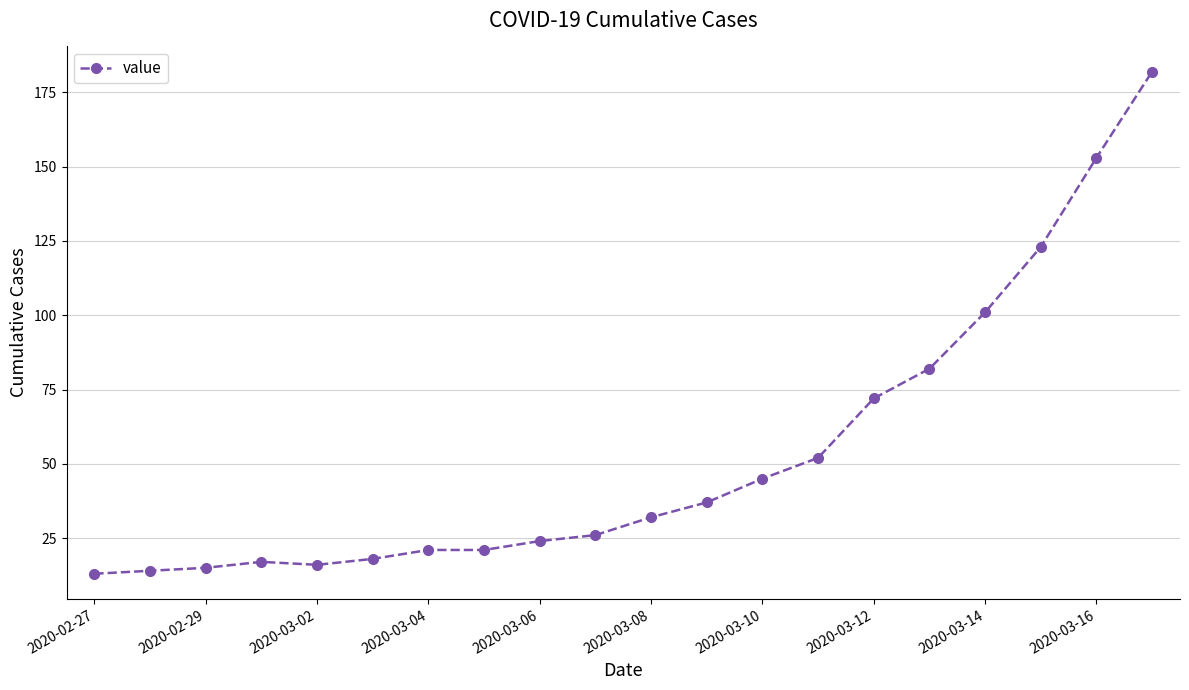

What is the sum of all values?

1064